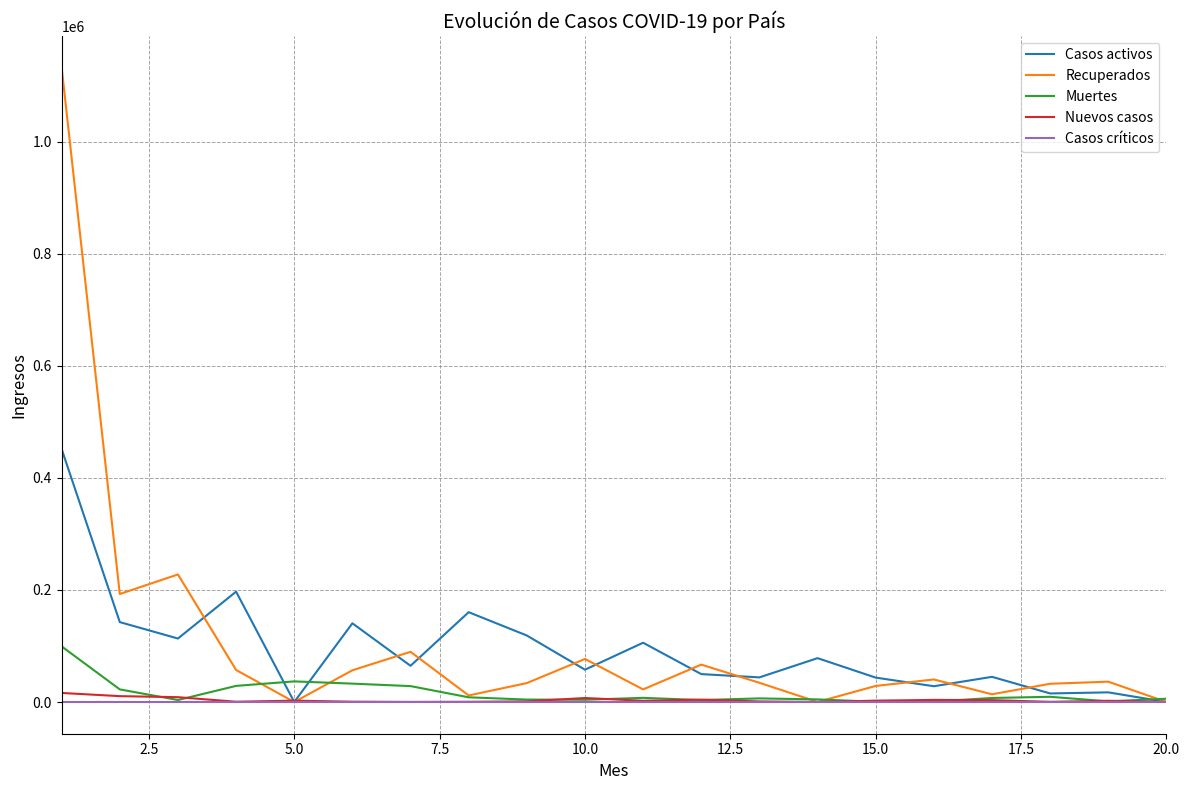

Which series has the largest range (max minus min)?

Recuperados